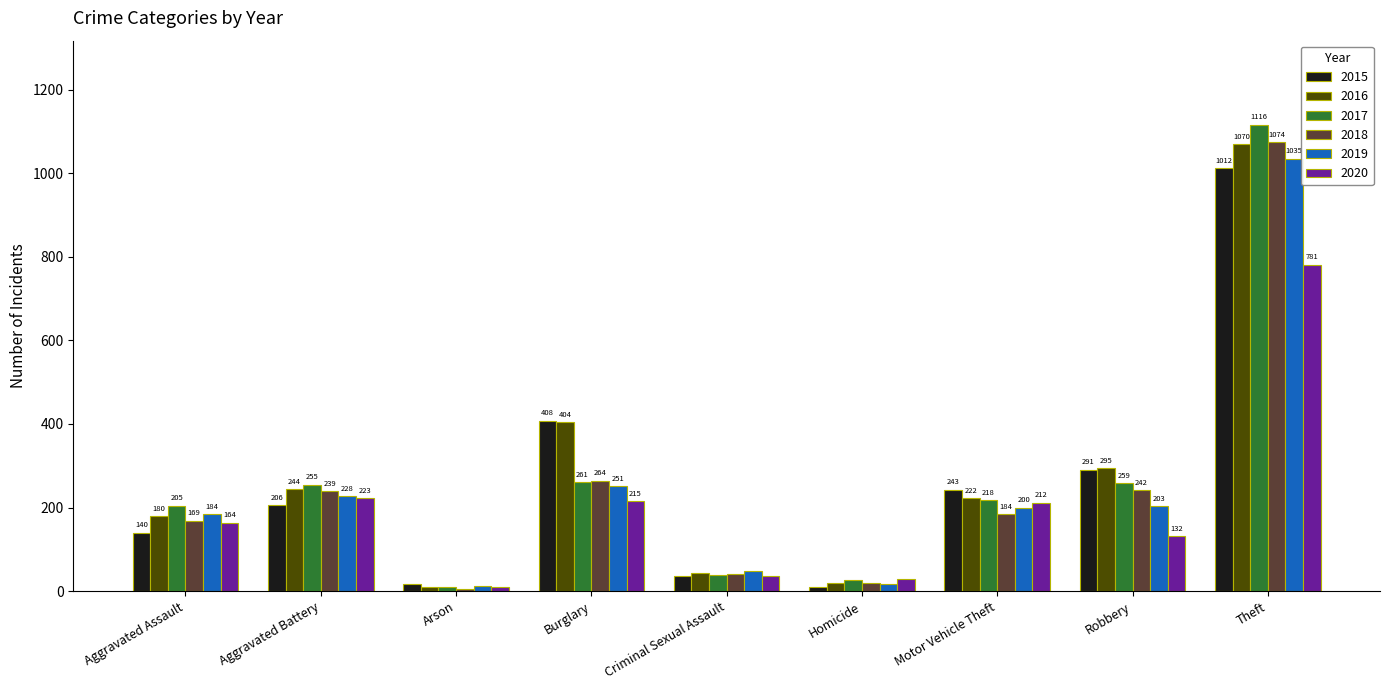

How many groups of bars are there?

9